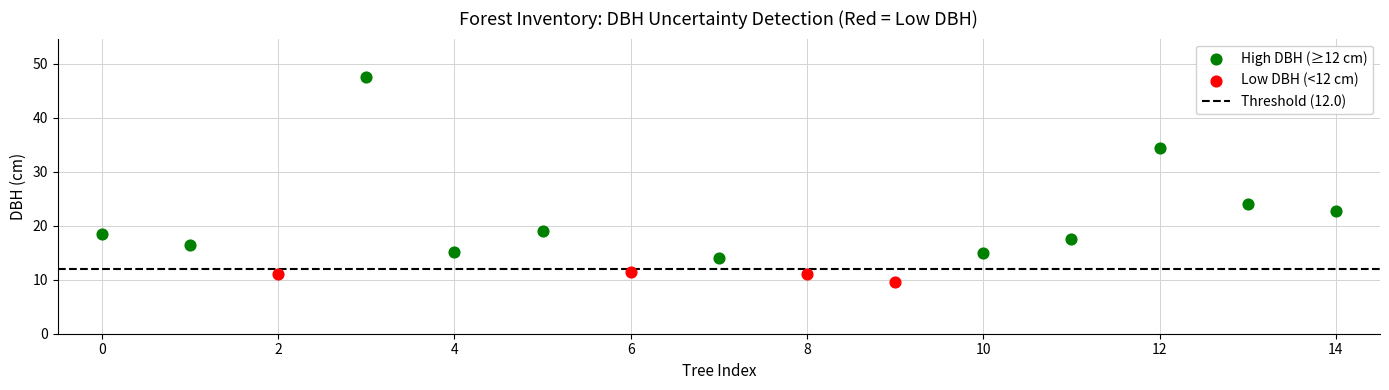

Which series has the largest Y range (max minus min)?

High DBH (≥12 cm)